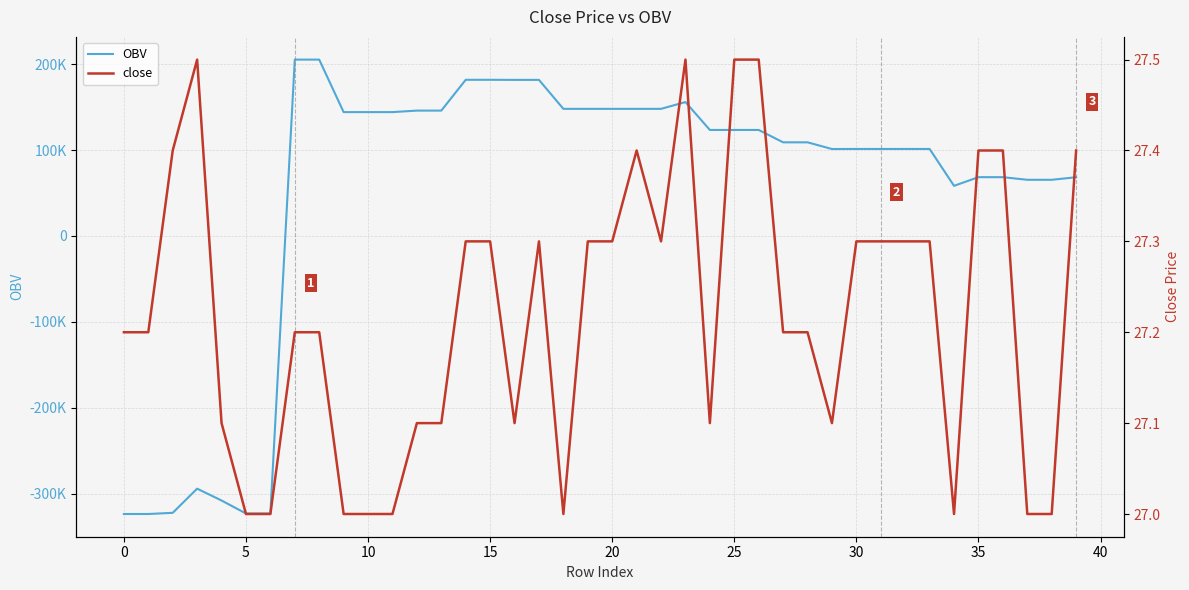

How many data points in OBV are above 123335?

20